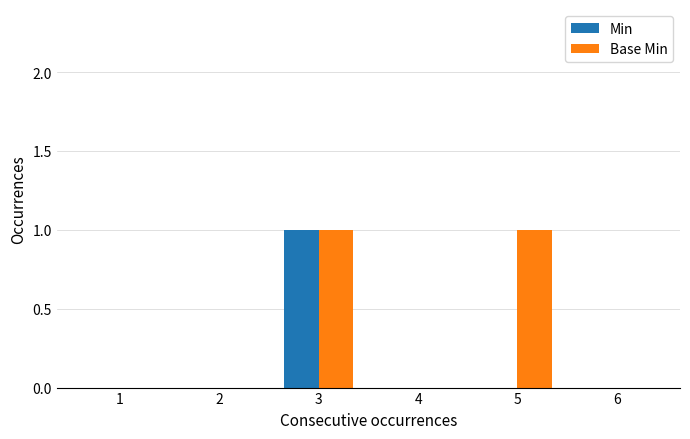

The value of Min at 1 is -1. True or false?

False